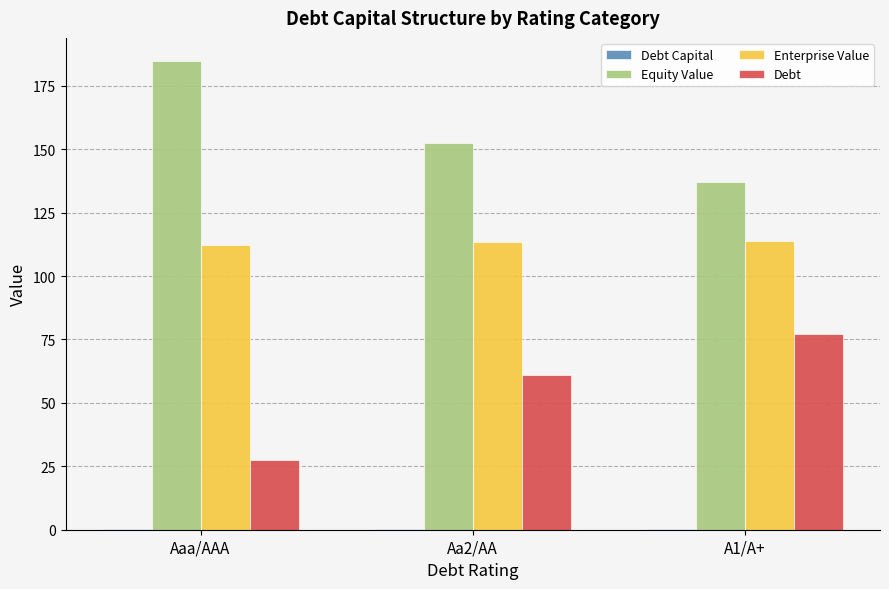

Which category has the highest value in the Equity Value series?

Aaa/AAA